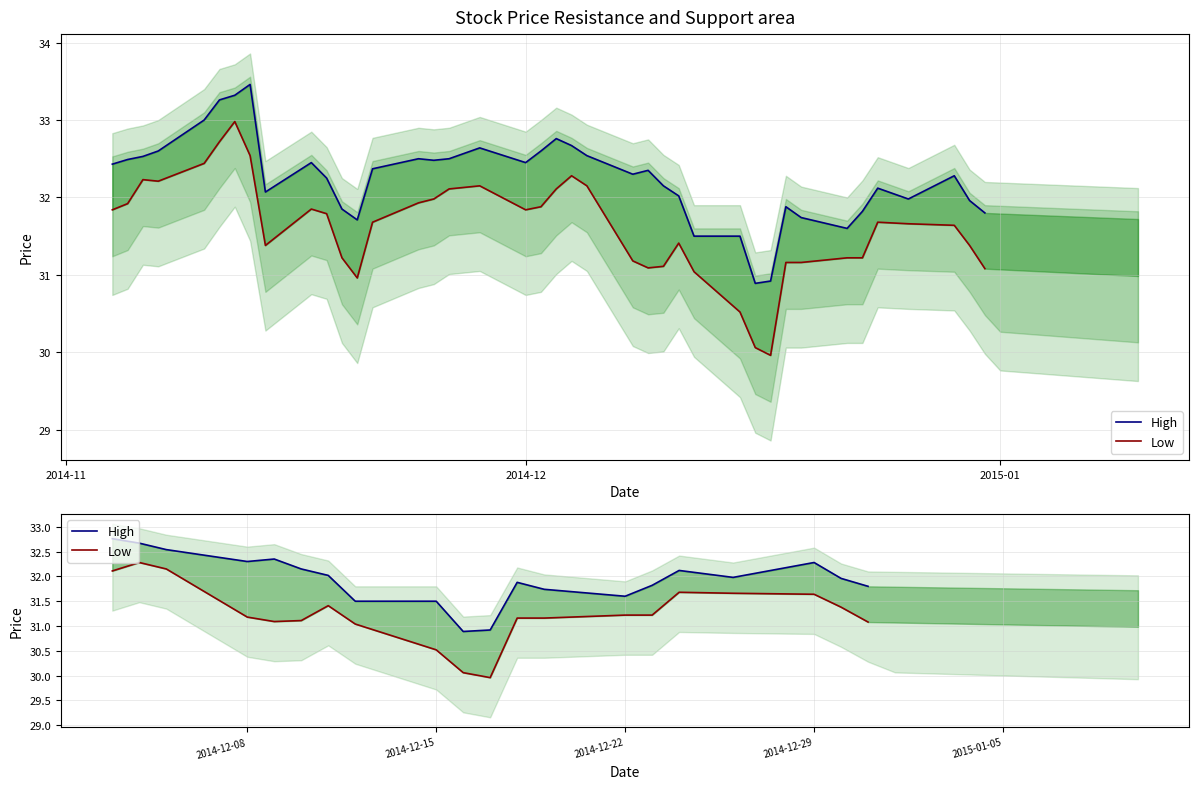

Where does the High series first go above 31?

2014-11